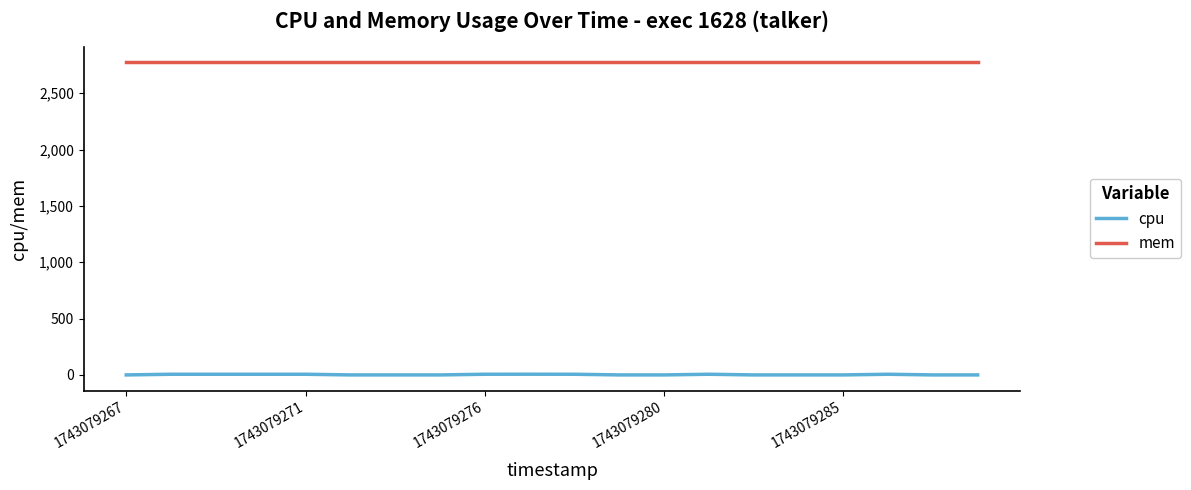

Which series has the largest total across all categories?

mem